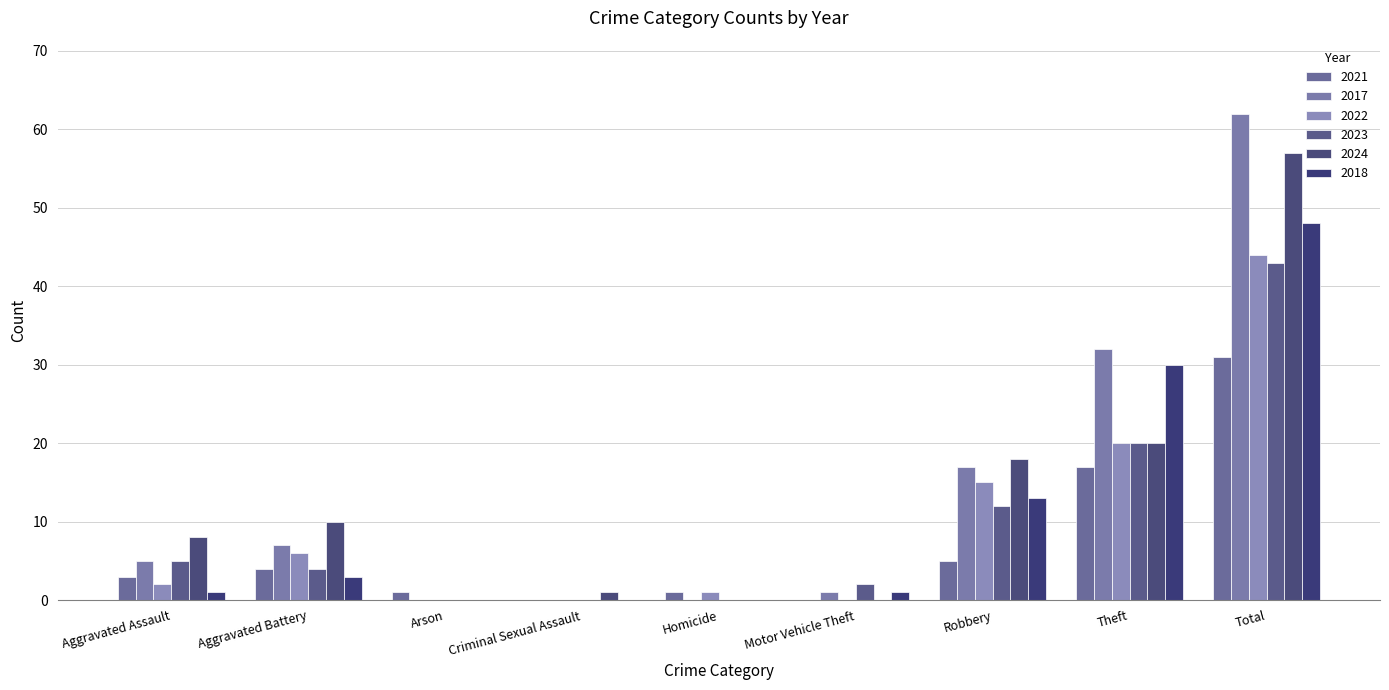

How many groups of bars are there?

9